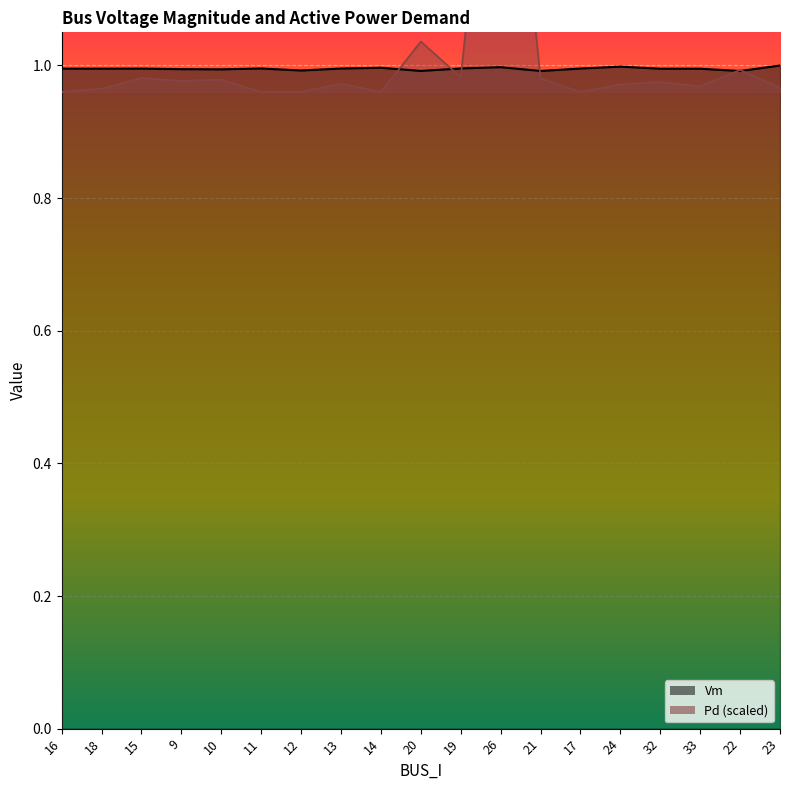

What is the label of the 4th point from the left?

9